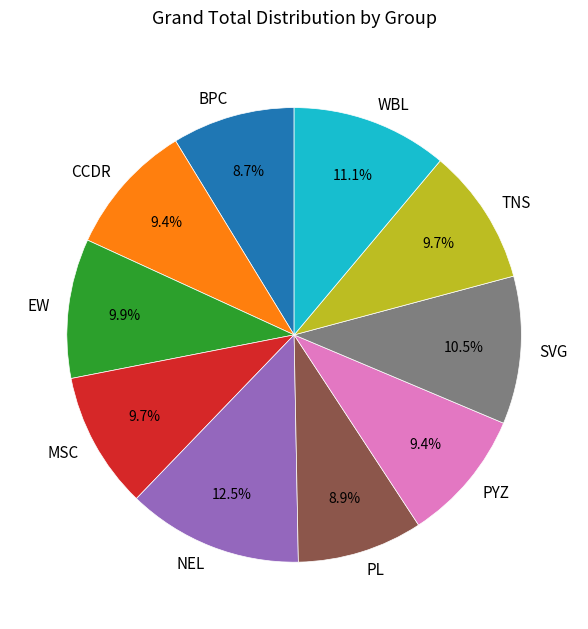

Approximately how many times larger is the value at SVG compared to WBL?

0.9